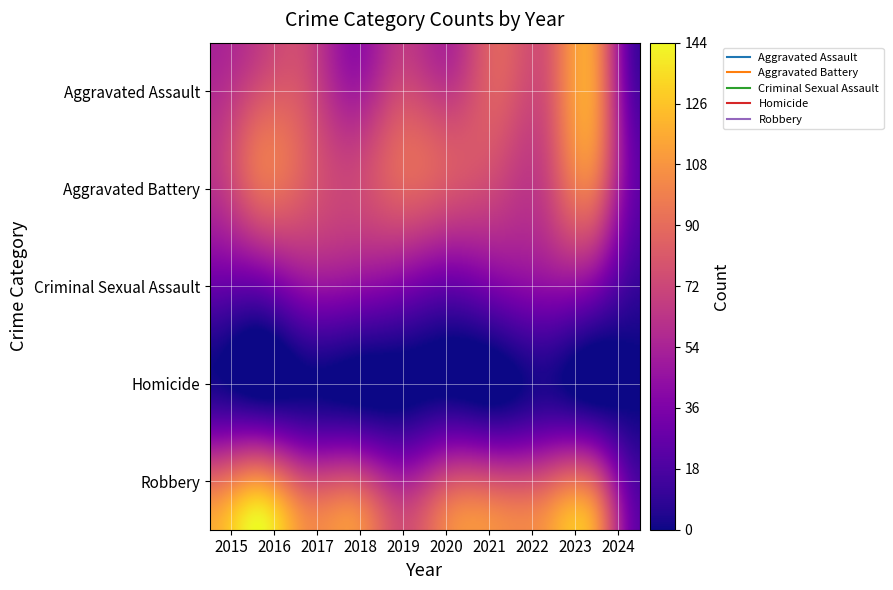

What is the approximate value of Aggravated Battery at 2022, to the nearest 5?

70